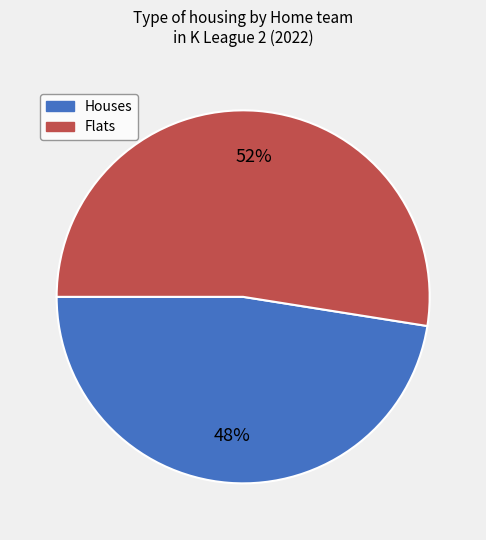

Does any single category account for the majority?

Yes